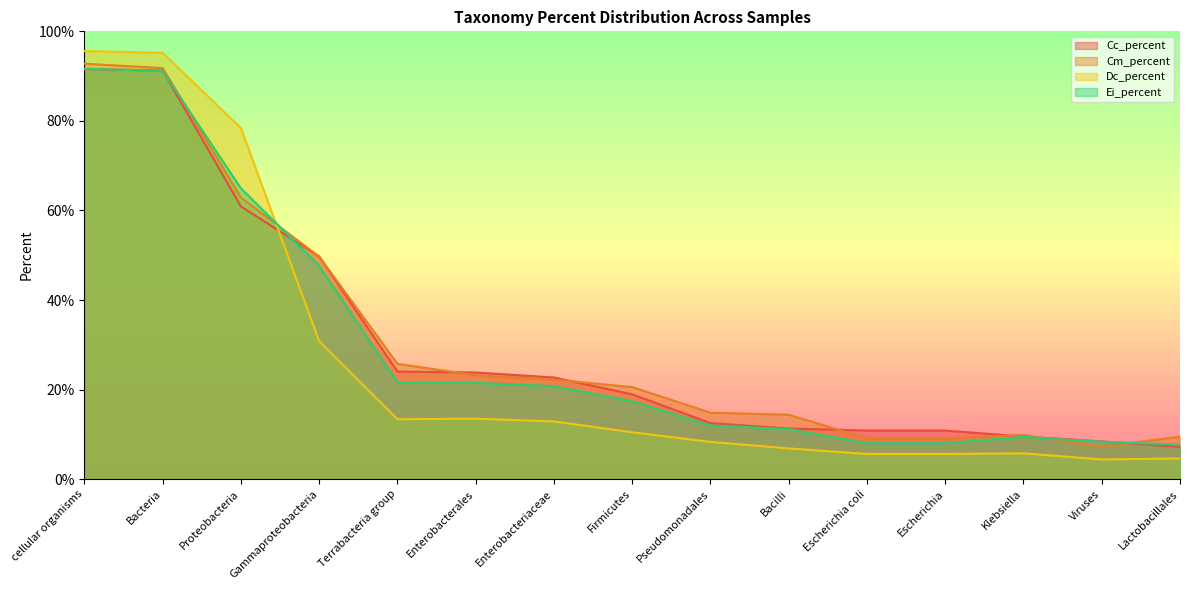

After their last crossing, which series has the higher values: Ei_percent or Cc_percent?

Ei_percent